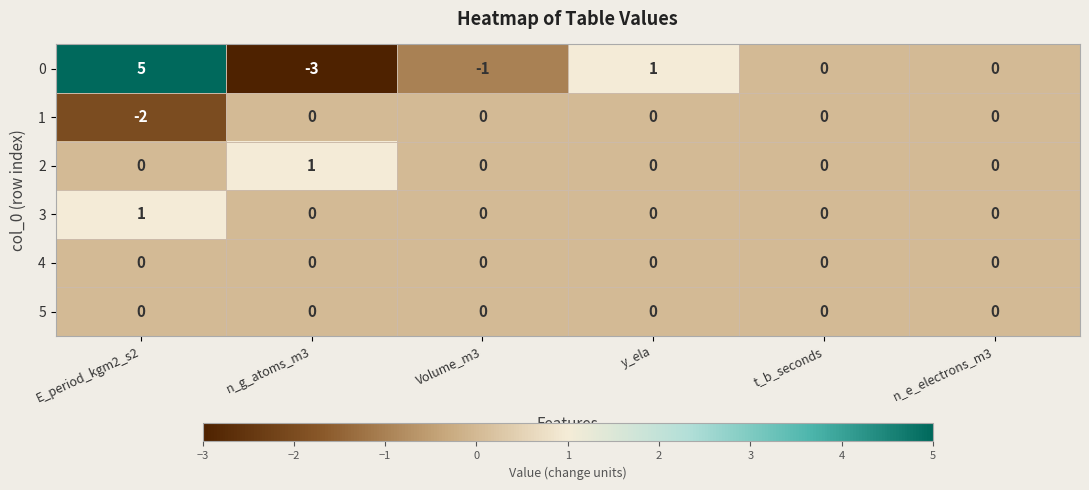

Is it true that 0 equals -2 at n_g_atoms_m3?

False